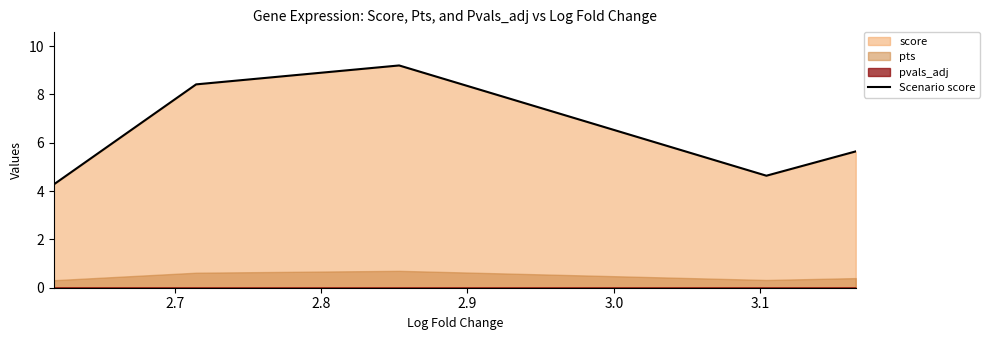

How many interior local valleys (lower than both neighbors) does the data have?

1